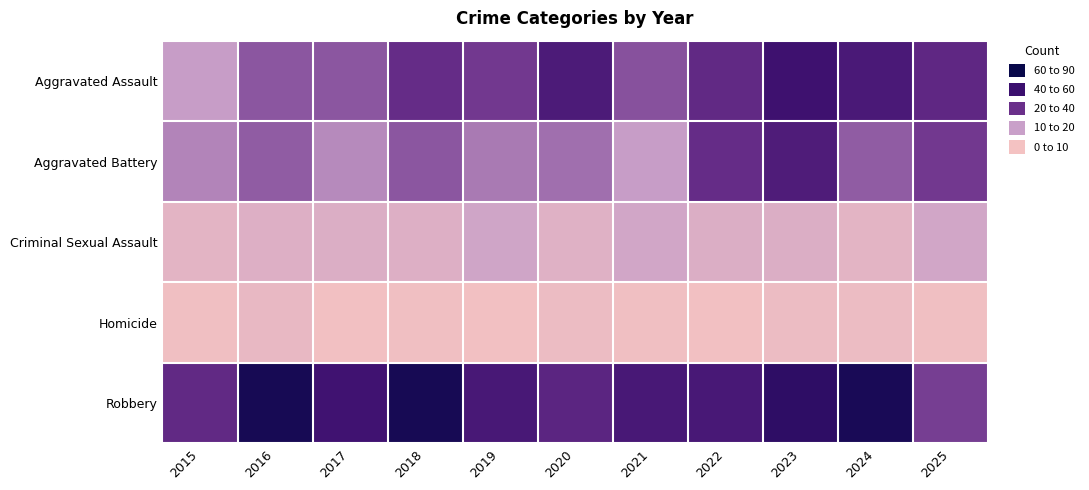

At 2018, list the series in order from smallest to largest.

Homicide, Criminal Sexual Assault, Aggravated Battery, Aggravated Assault, Robbery